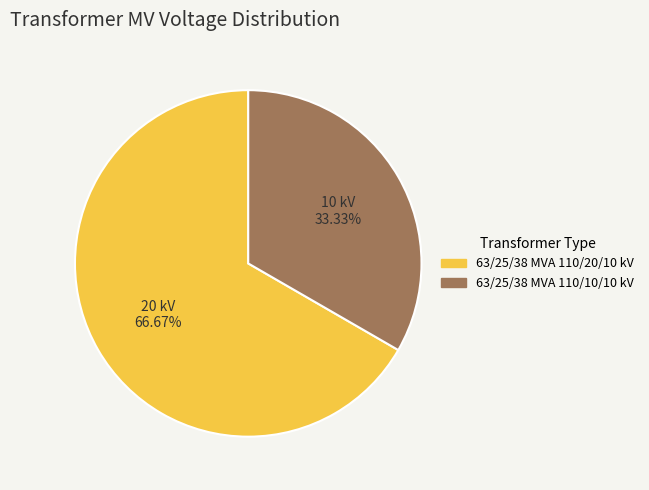

To the nearest percent, what percentage of the pie is 63/25/38 MVA 110/20/10 kV?

67%